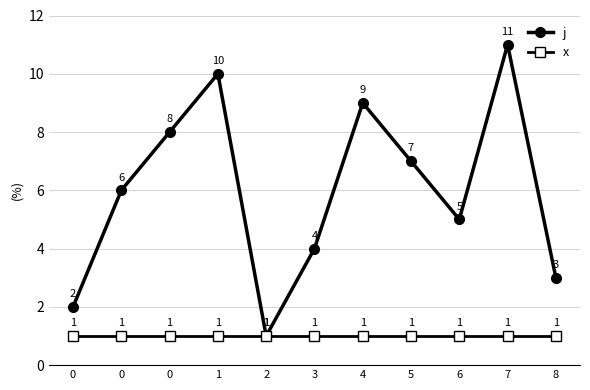

How many categories are shown in the chart?

11